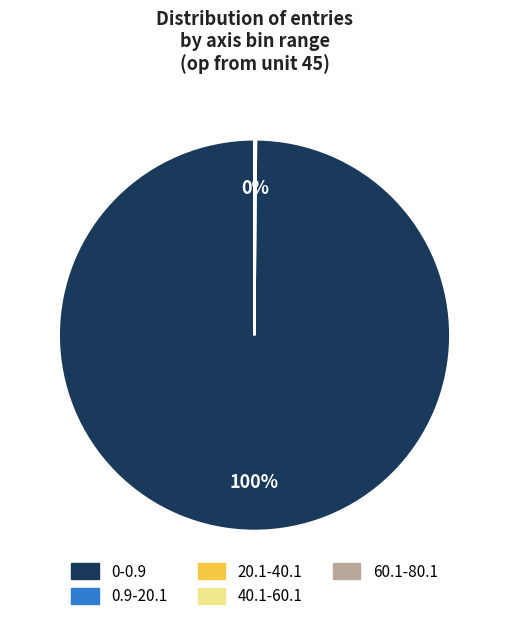

Which slice is the largest?

0-0.9